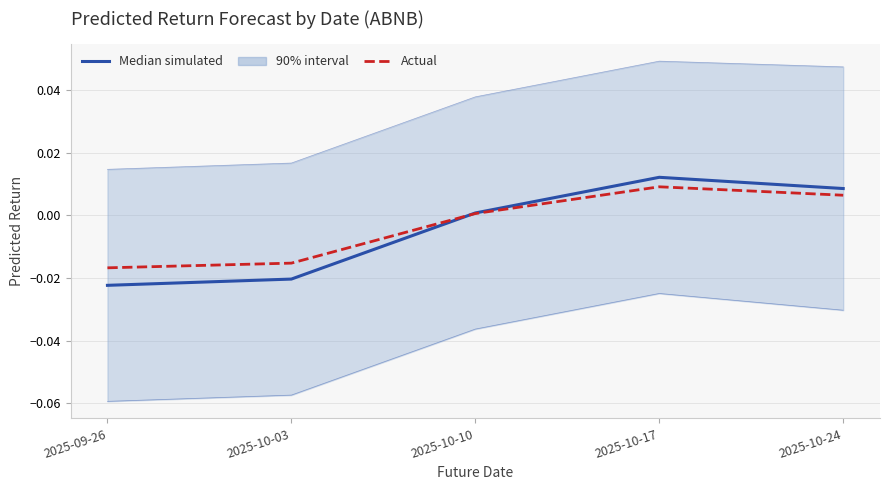

At how many categories does at least one series exceed 0?

3